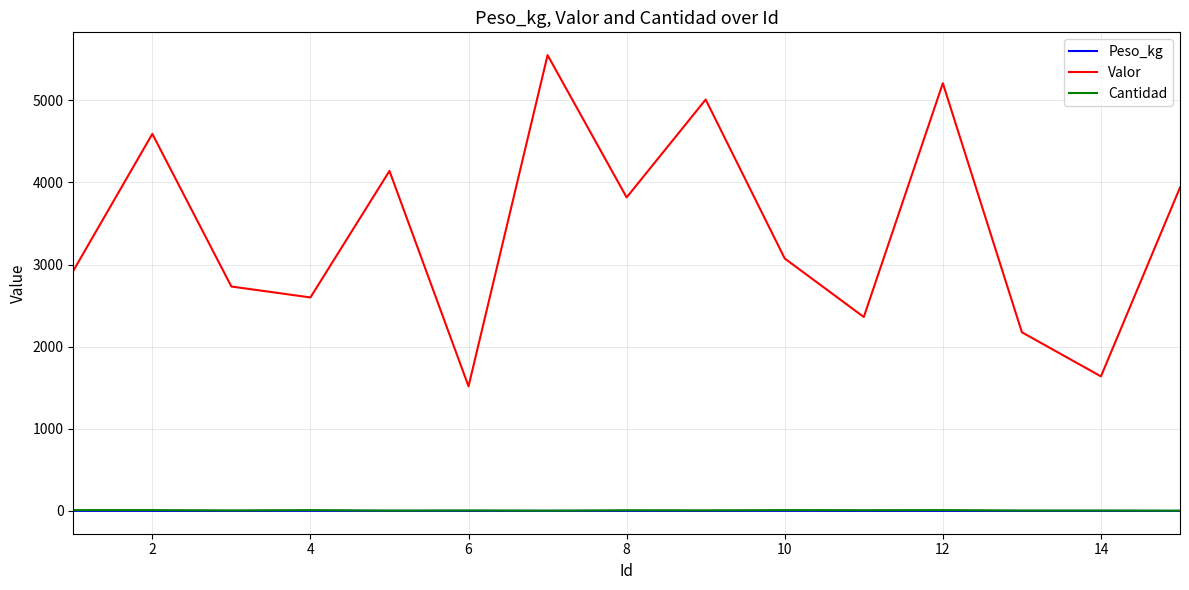

Which series has the largest total across all categories?

Valor